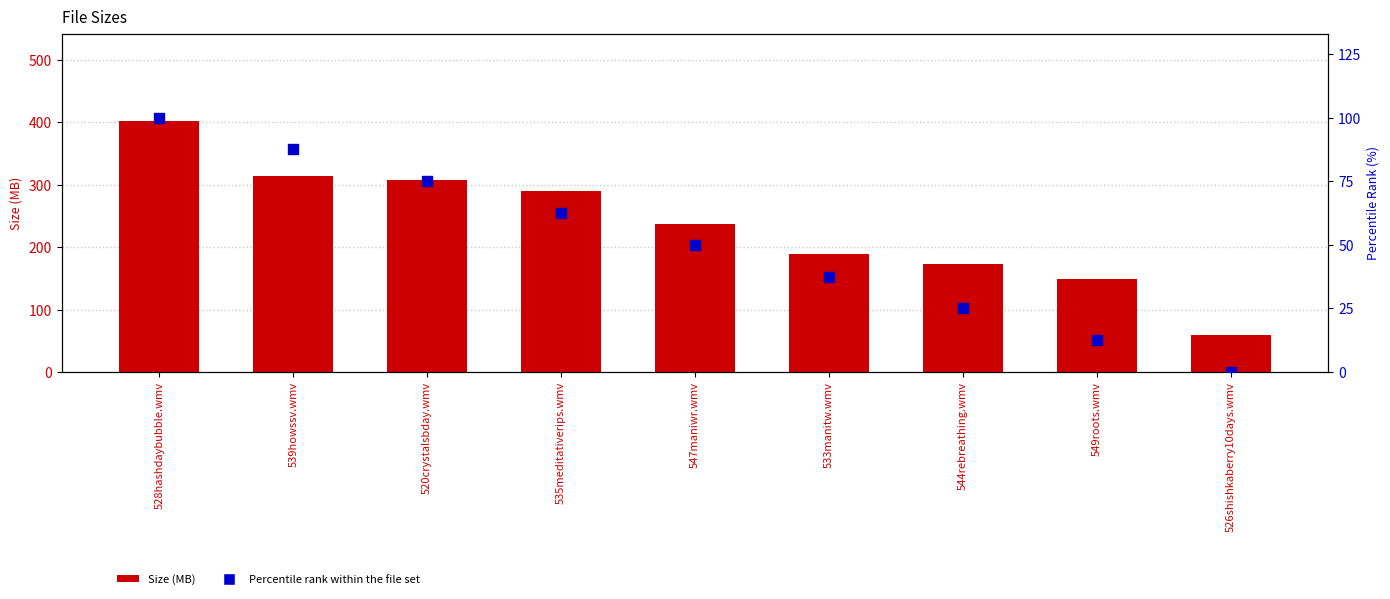

What are all the series names shown in the legend?

Size (MB), Percentile rank